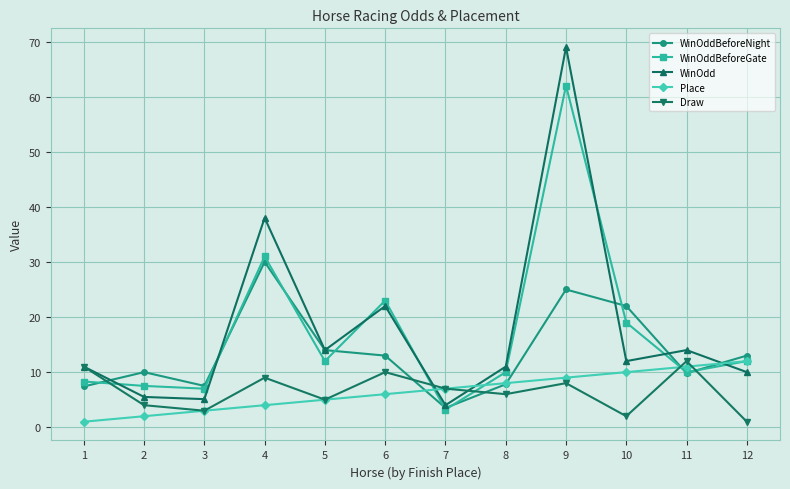

Which series has the largest total across all categories?

WinOdd